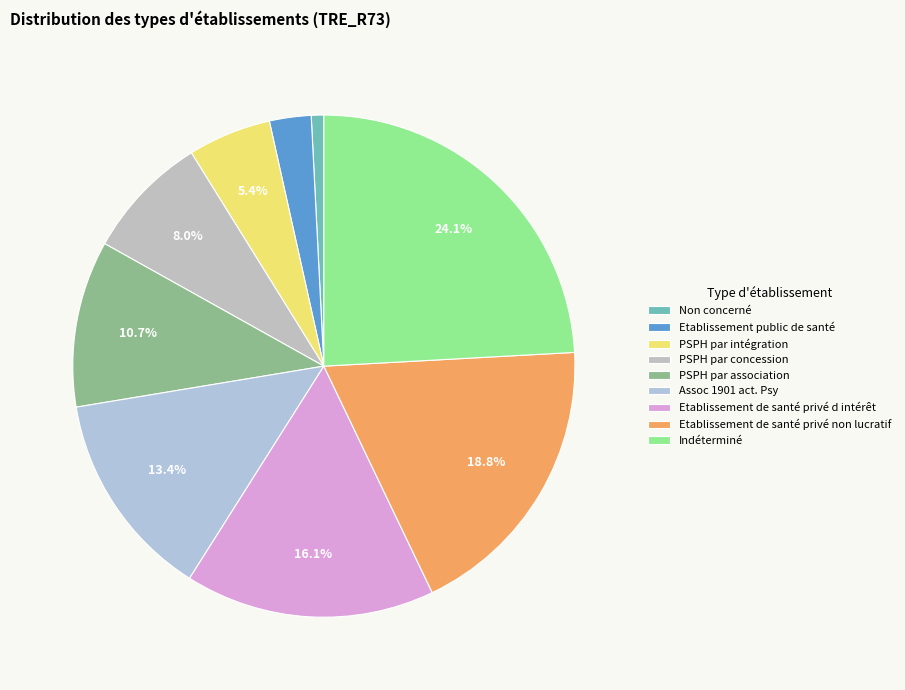

How many segments does this pie chart have?

9